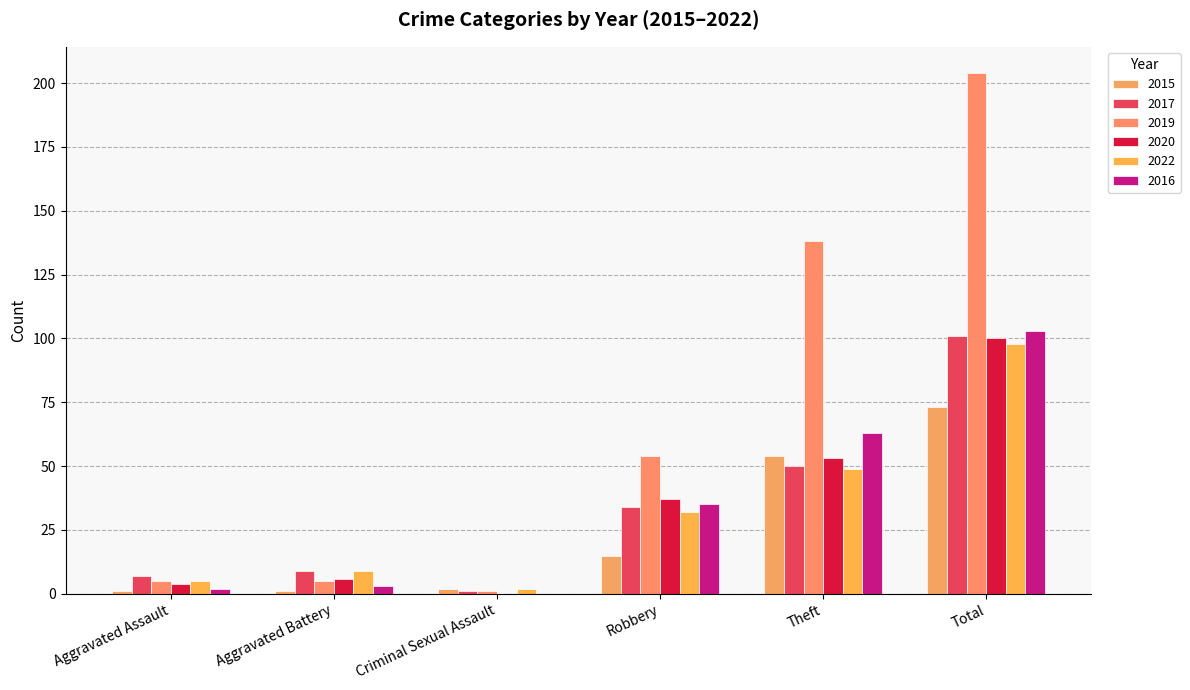

Which category has the lowest value in the 2019 series?

Criminal Sexual Assault